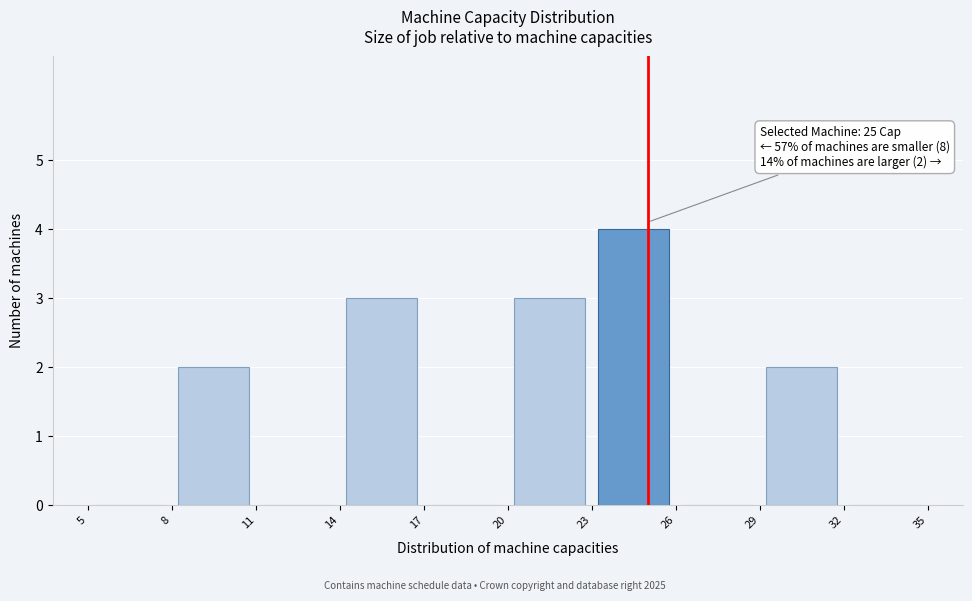

Over which range of the x-axis is the bar tallest?

23 to 26